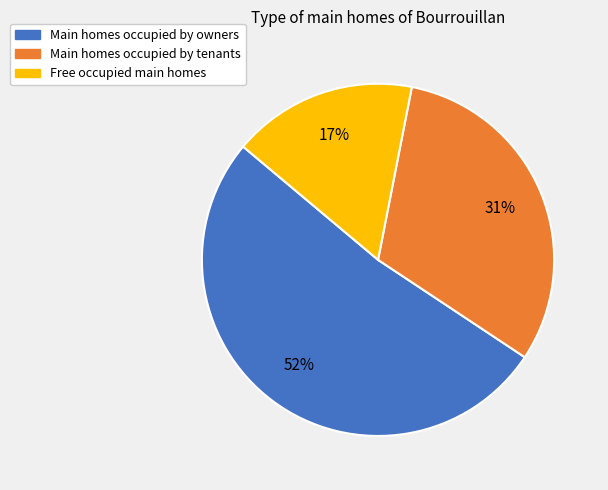

To the nearest percent, what is the difference between the largest and smallest slice percentages?

35%